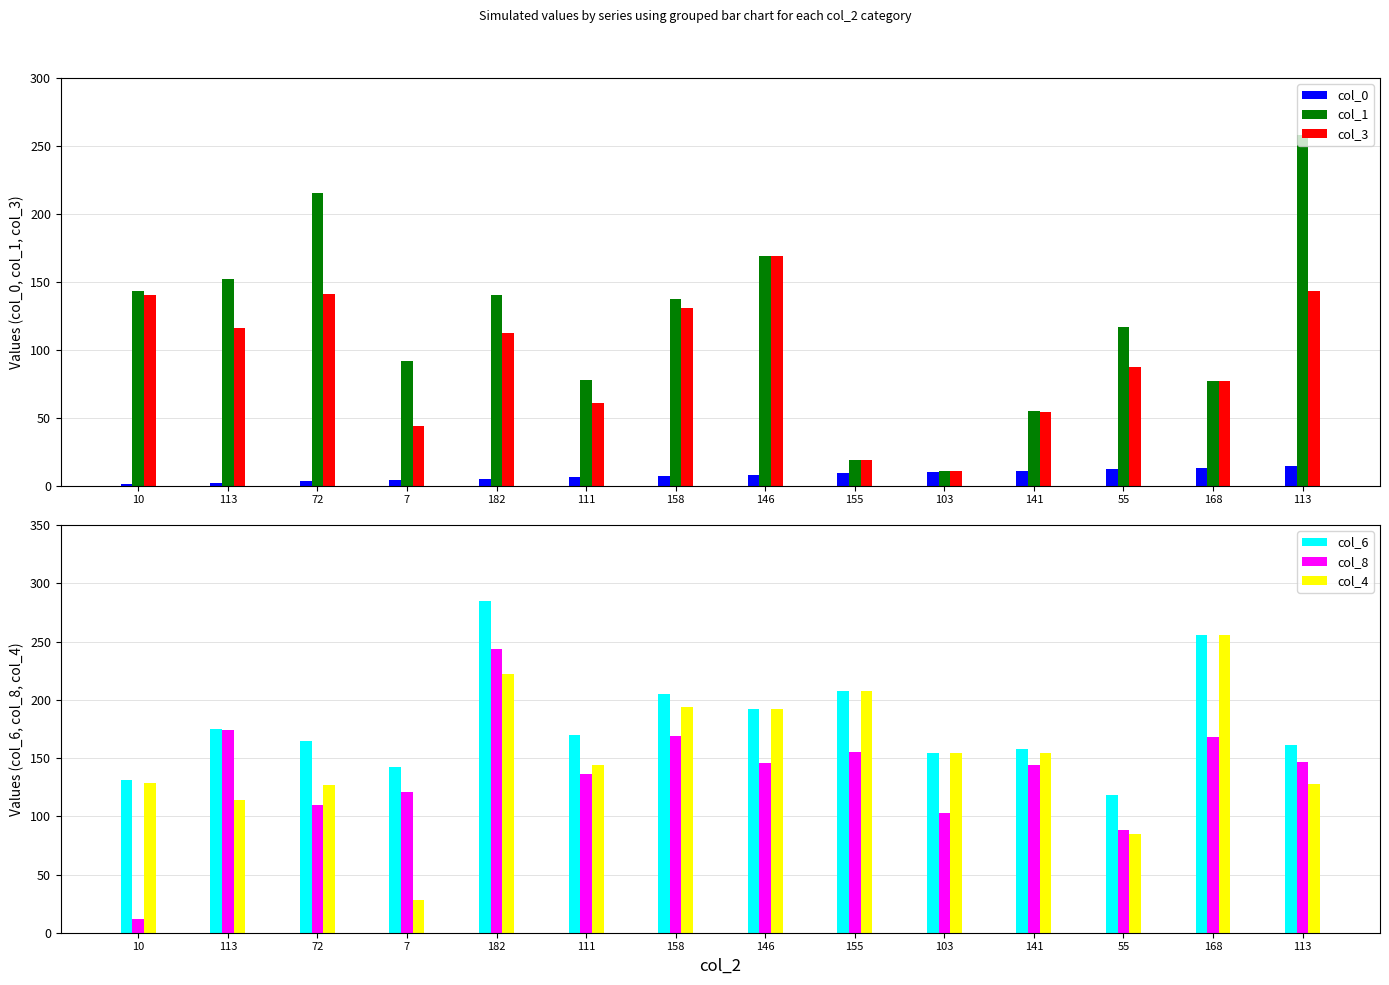

How many bars are there in each group?

6